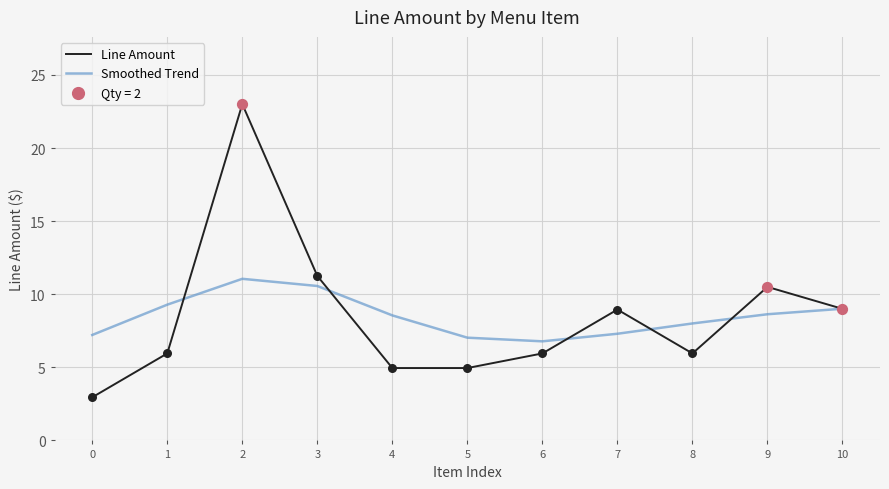

At how many categories does at least one series exceed 11?

2